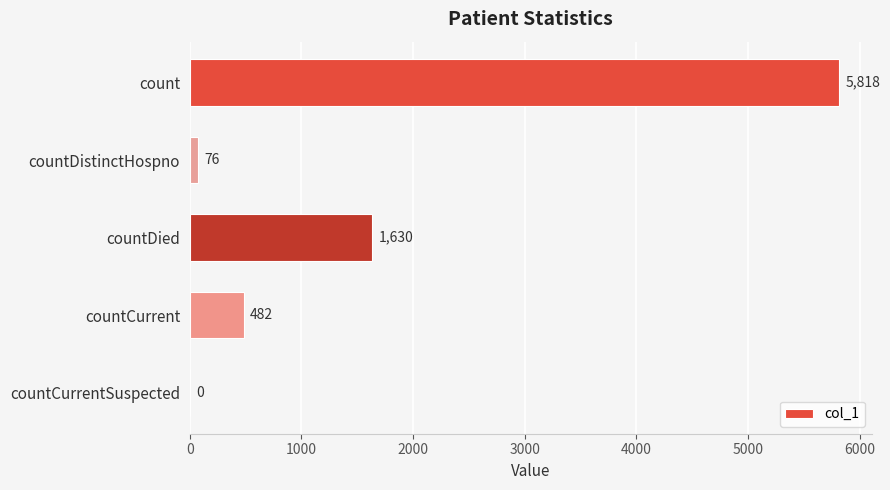

The chart shows a value of 76 at countDistinctHospno. True or false?

True